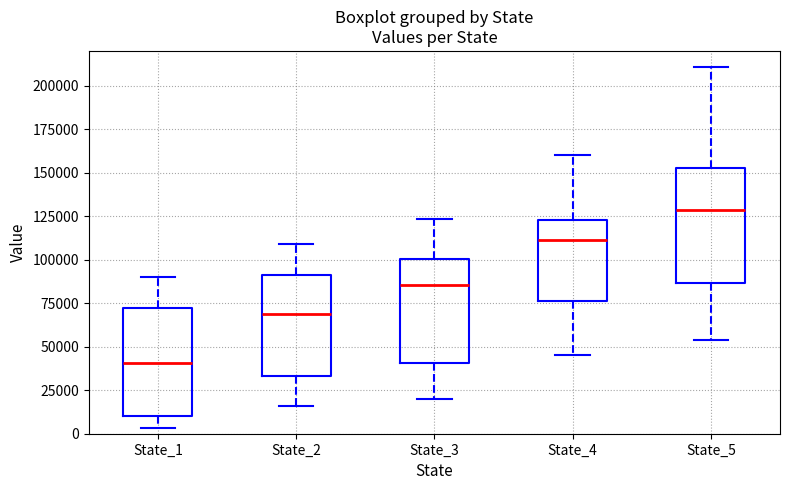

Reading left to right, read every box against the y-axis: the position of its median line, the range the box covers, and the ends of its whiskers. The values are not printed on the chart, so give them approximately, as read against the axis.

State_1: median 40000, box 10000 to 70000, whiskers 5000 to 90000
State_2: median 70000, box 35000 to 90000, whiskers 15000 to 110000
State_3: median 85000, box 40000 to 100000, whiskers 20000 to 125000
State_4: median 110000, box 75000 to 125000, whiskers 45000 to 160000
State_5: median 130000, box 85000 to 155000, whiskers 55000 to 210000